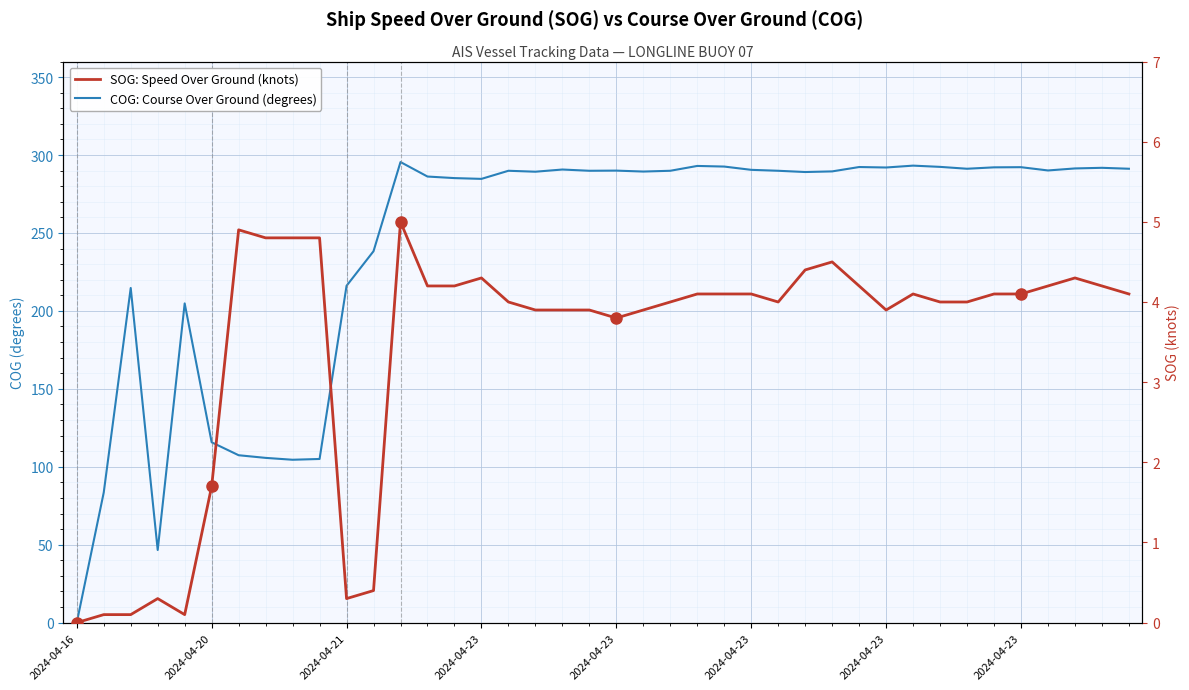

What is the difference between the maximum and minimum values in the COG: Course Over Ground (degrees) series?

295.5